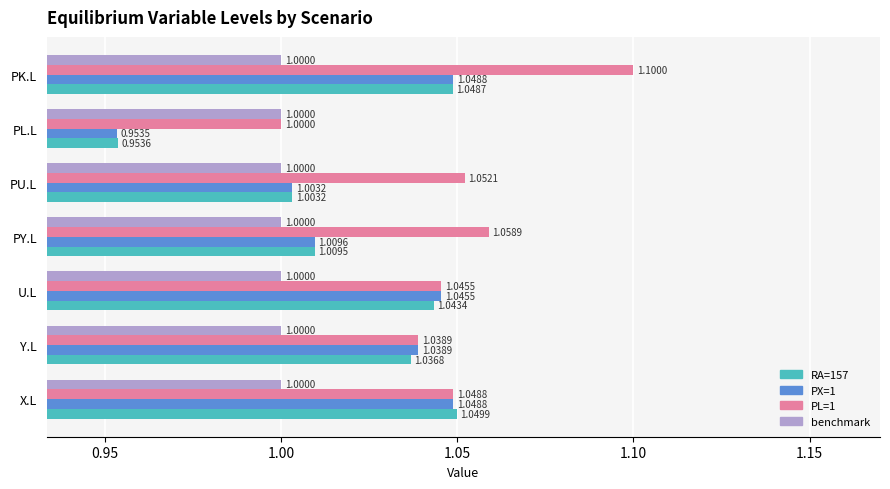

Which label corresponds to the largest value in the chart?

PK.L